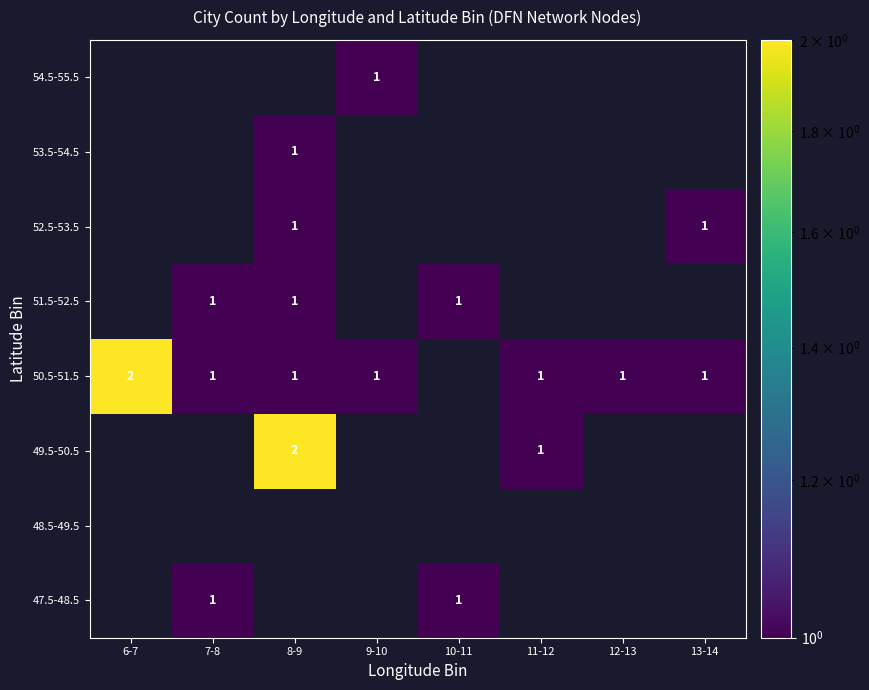

The value of 47.5-48.5 at 10-11 is 1. True or false?

True